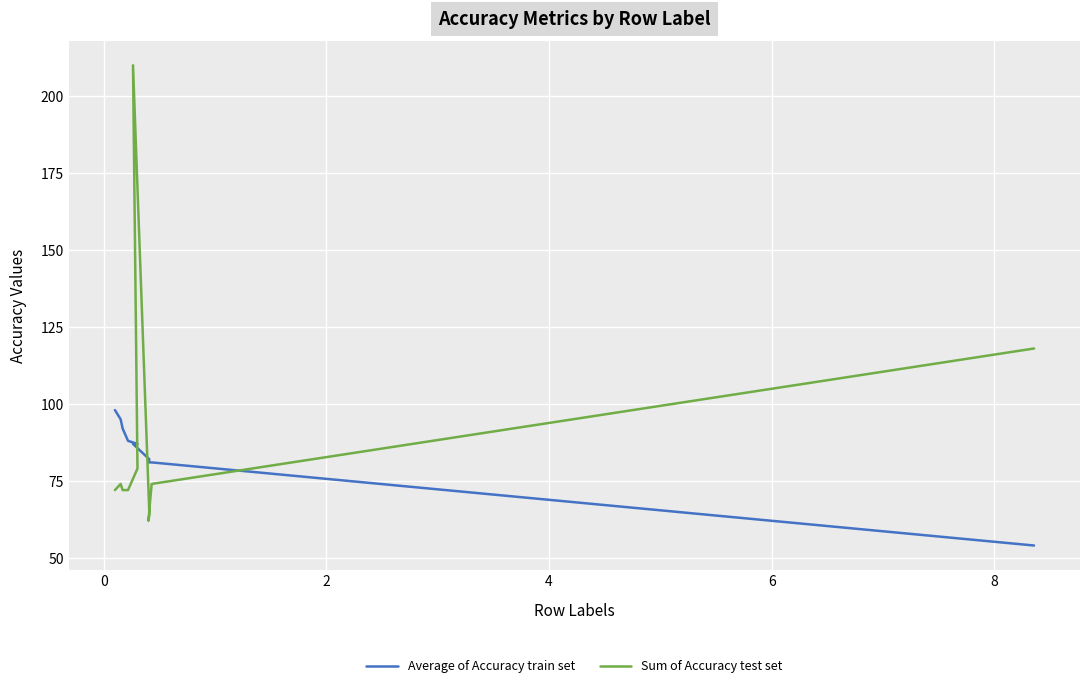

How many series are shown in this chart?

2